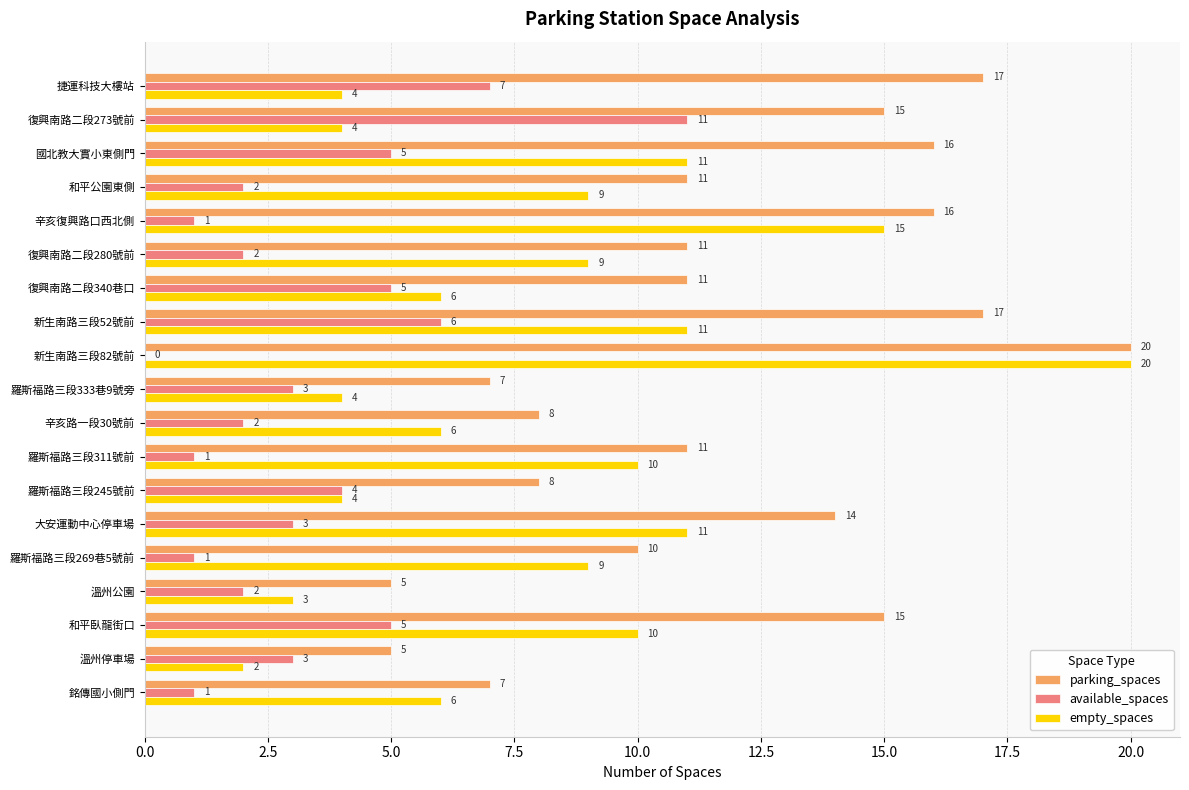

What is the total value across all series at 羅斯福路三段269巷5號前?

20